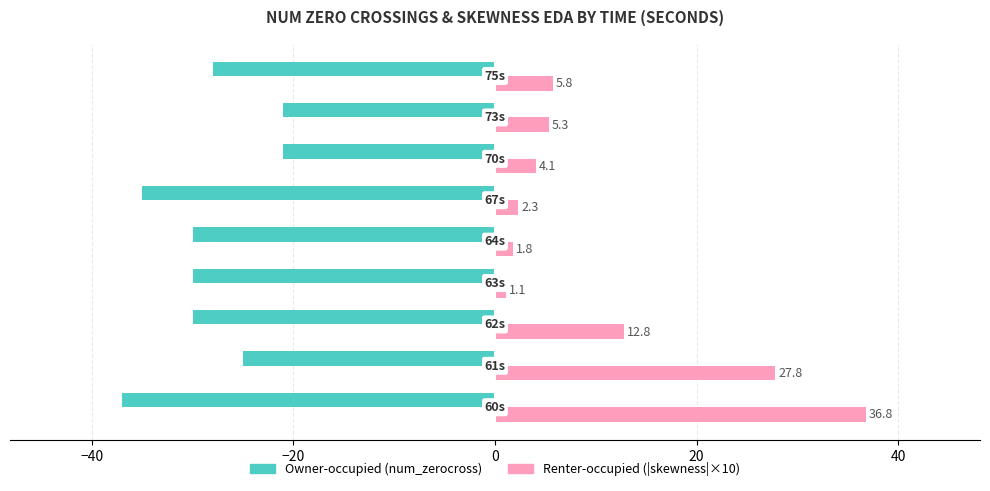

What is the greatest value displayed?

36.8